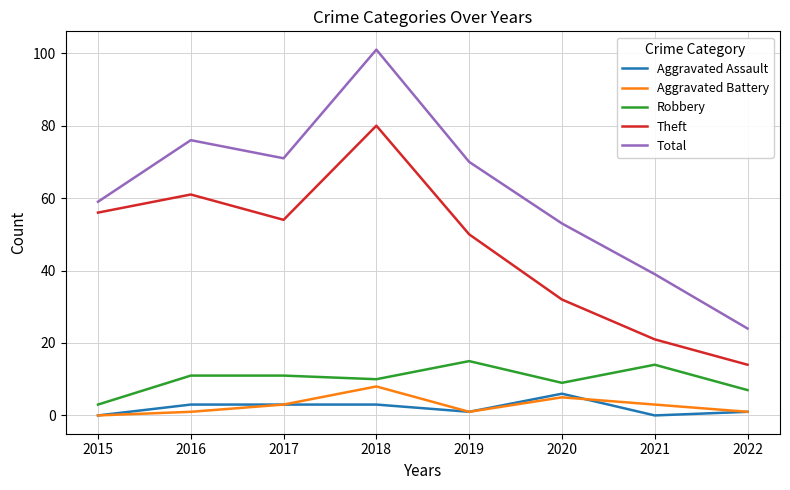

At which label is Theft closest to 47?

2019